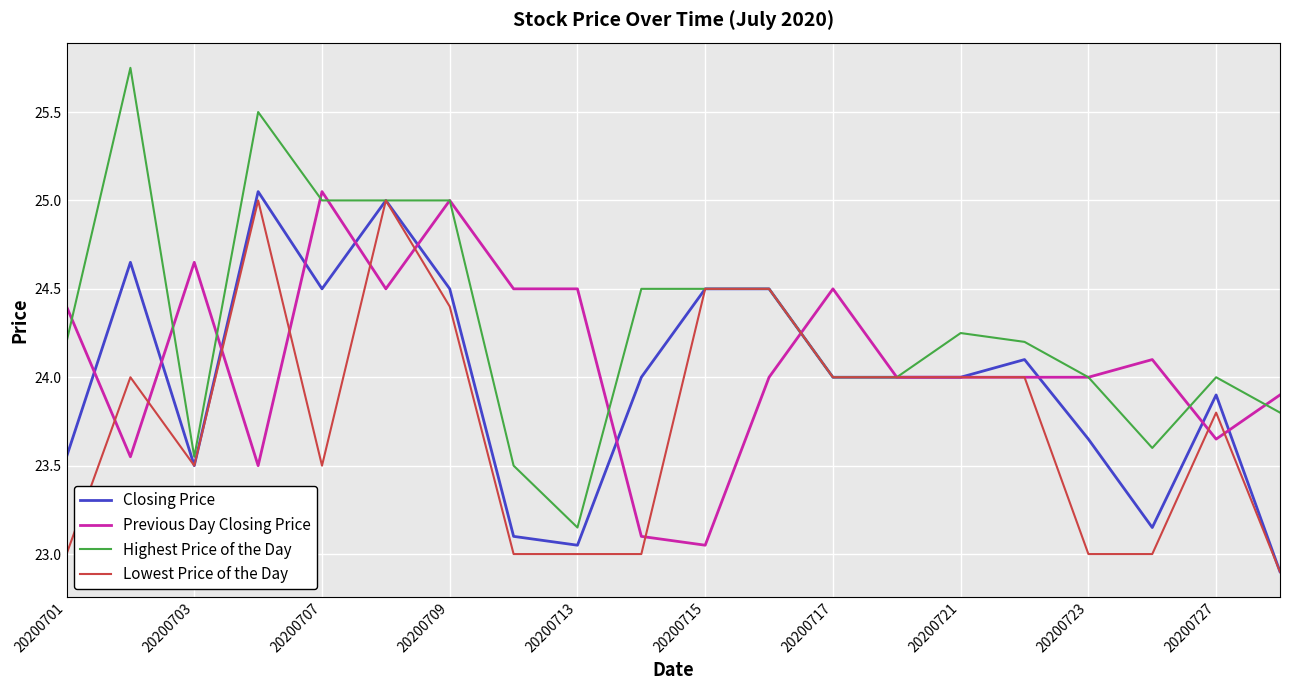

Is this an area chart (filled region under the line)?

No